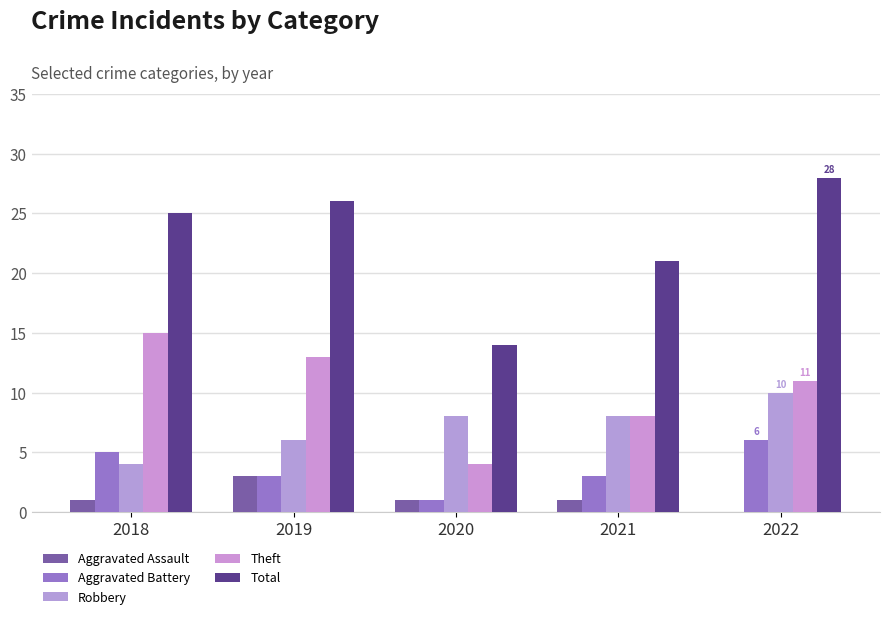

Where does the Aggravated Assault series first go above 1?

2019